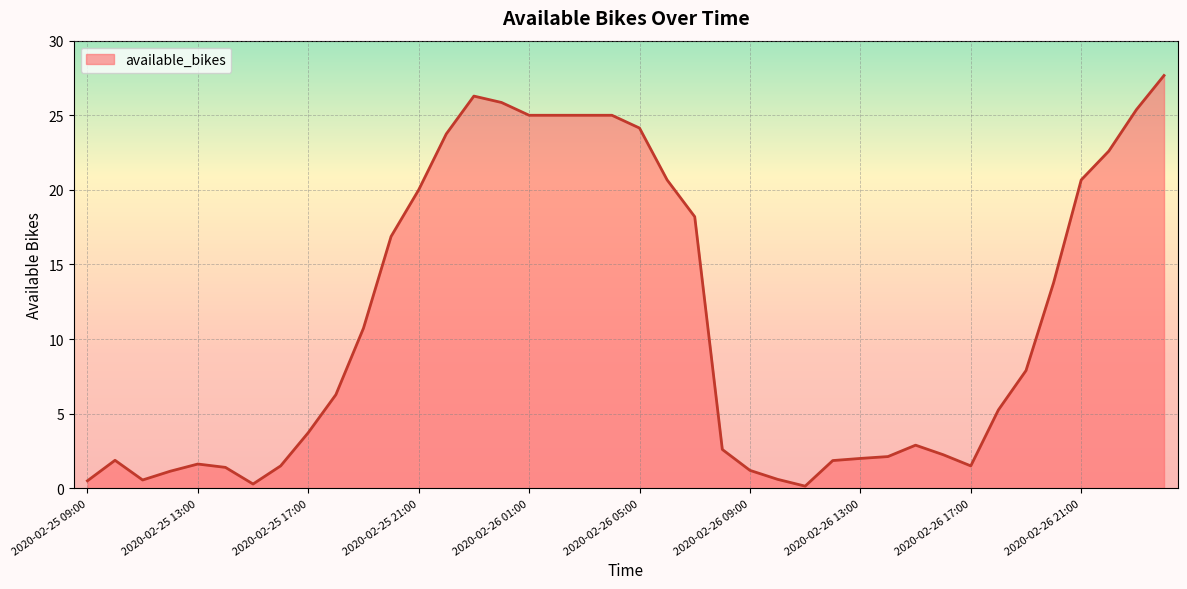

What is the difference between the maximum and minimum values?

27.5